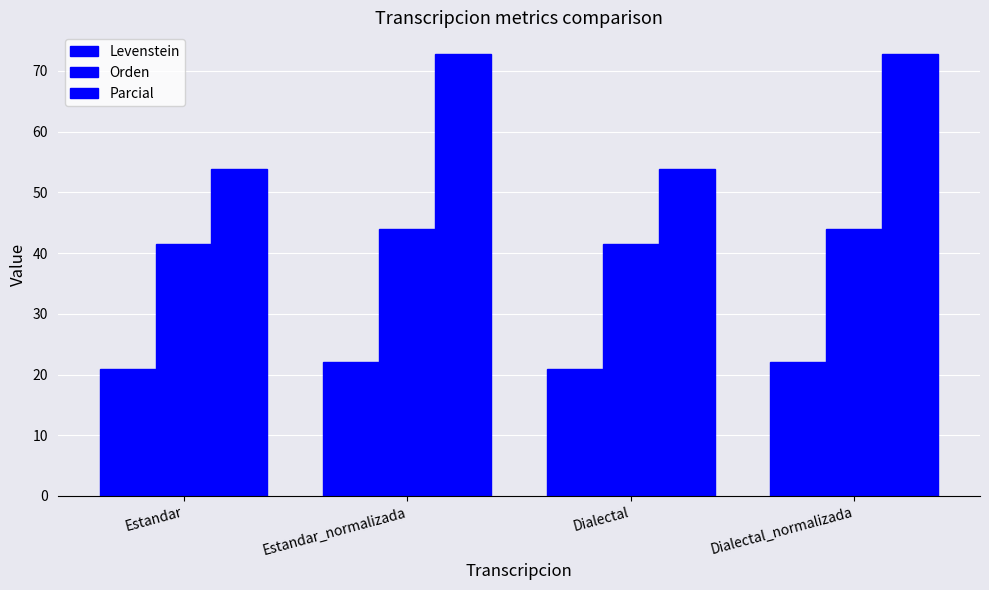

Does the chart contain stacked bars?

No